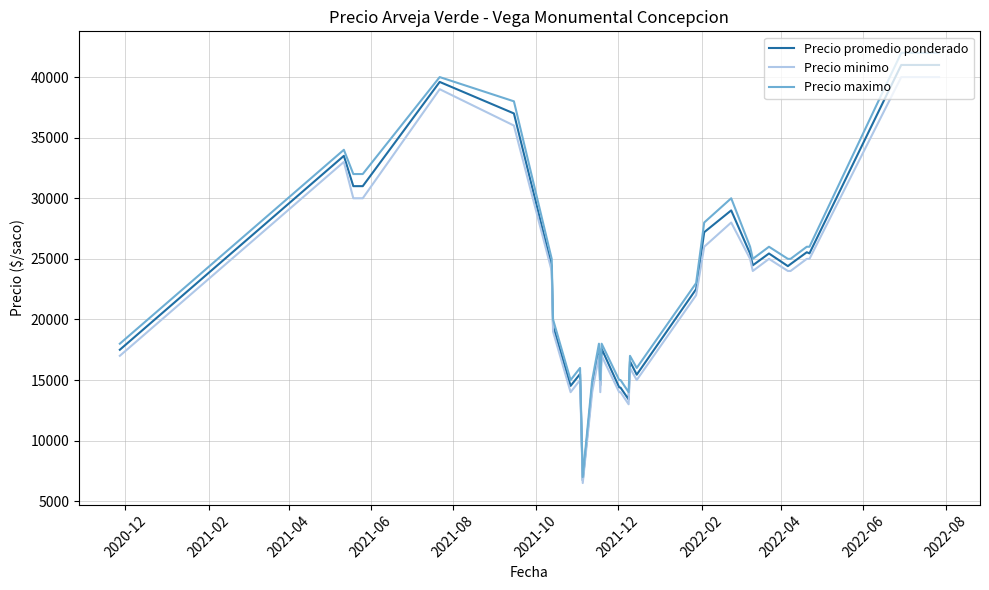

What is the maximum value for Precio promedio ponderado?

41000